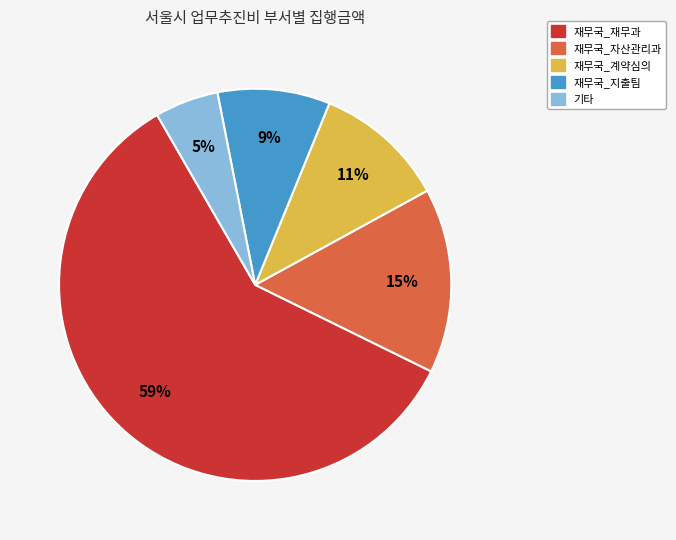

The 재무국_재무과 slice represents 59% of the pie. True or false?

True